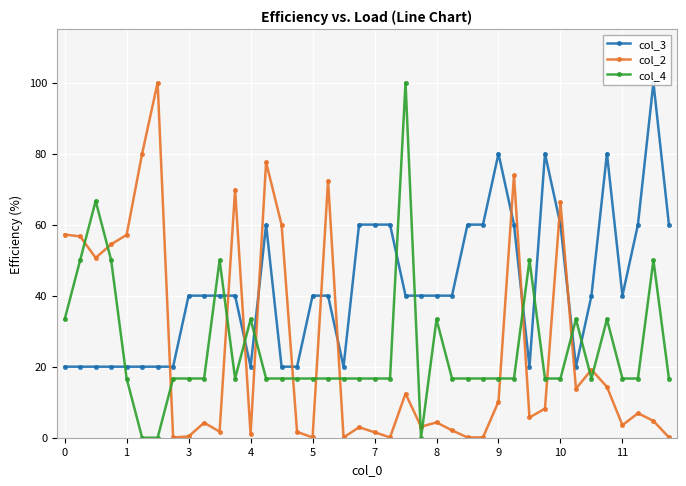

Where is the first local maximum for col_3?

13